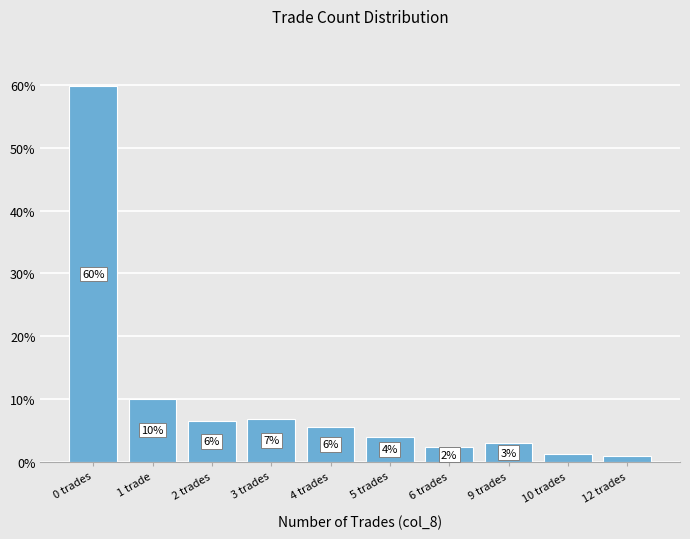

Is it true that the value at 0 trades is 59.9?

True